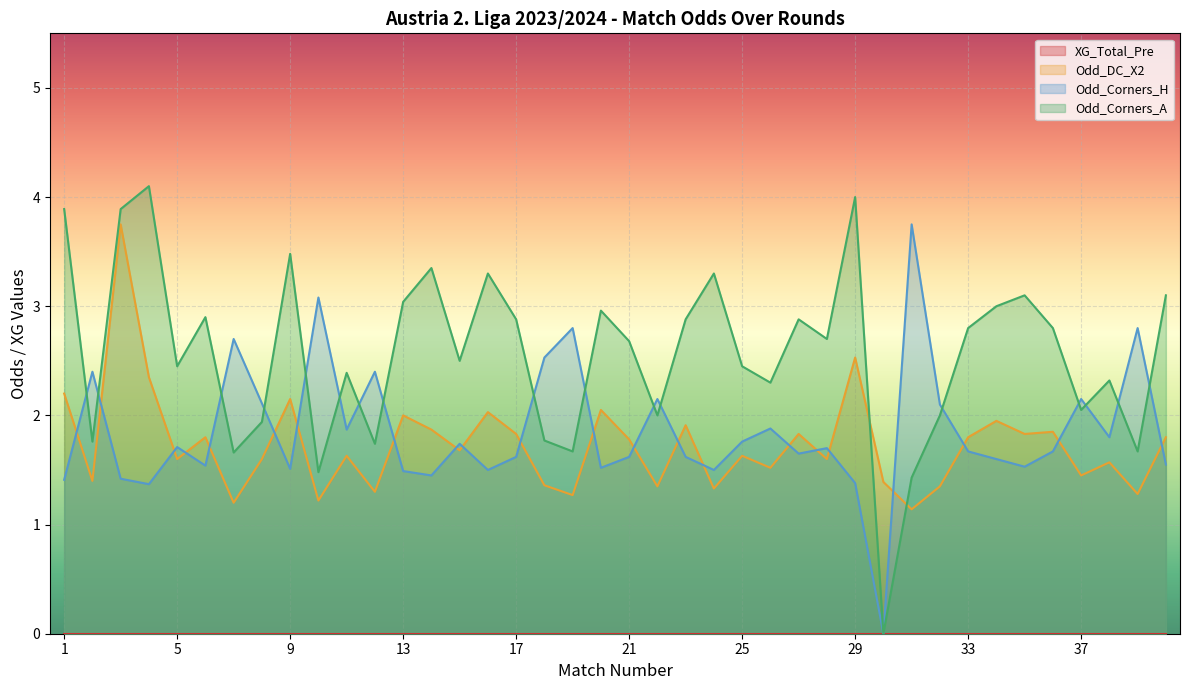

True or false: Odd_DC_X2 and Odd_Corners_A intersect in this chart.

True